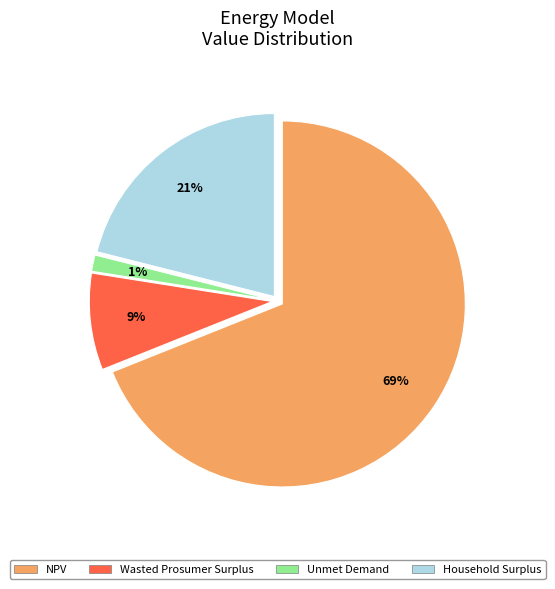

To the nearest percent, what is the average slice percentage?

25%